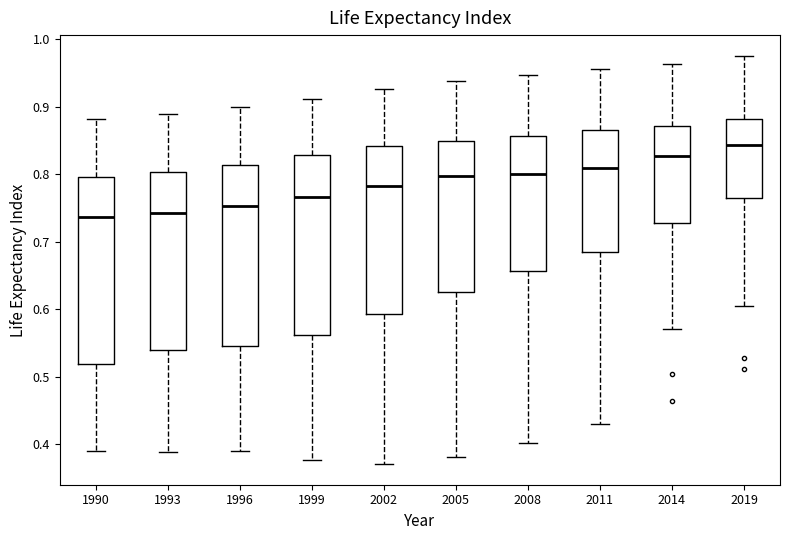

Reading left to right, read every box against the y-axis: the position of its median line, the range the box covers, and the ends of its whiskers. The values are not printed on the chart, so give them approximately, as read against the axis.

1990: median 0.74, box 0.52 to 0.80, whiskers 0.39 to 0.88
1993: median 0.74, box 0.54 to 0.80, whiskers 0.39 to 0.89
1996: median 0.75, box 0.55 to 0.81, whiskers 0.39 to 0.90
1999: median 0.77, box 0.56 to 0.83, whiskers 0.38 to 0.91
2002: median 0.78, box 0.59 to 0.84, whiskers 0.37 to 0.93
2005: median 0.80, box 0.63 to 0.85, whiskers 0.38 to 0.94
2008: median 0.80, box 0.66 to 0.86, whiskers 0.40 to 0.95
2011: median 0.81, box 0.68 to 0.87, whiskers 0.43 to 0.96
2014: median 0.83, box 0.73 to 0.87, whiskers 0.57 to 0.96
2019: median 0.84, box 0.76 to 0.88, whiskers 0.60 to 0.98